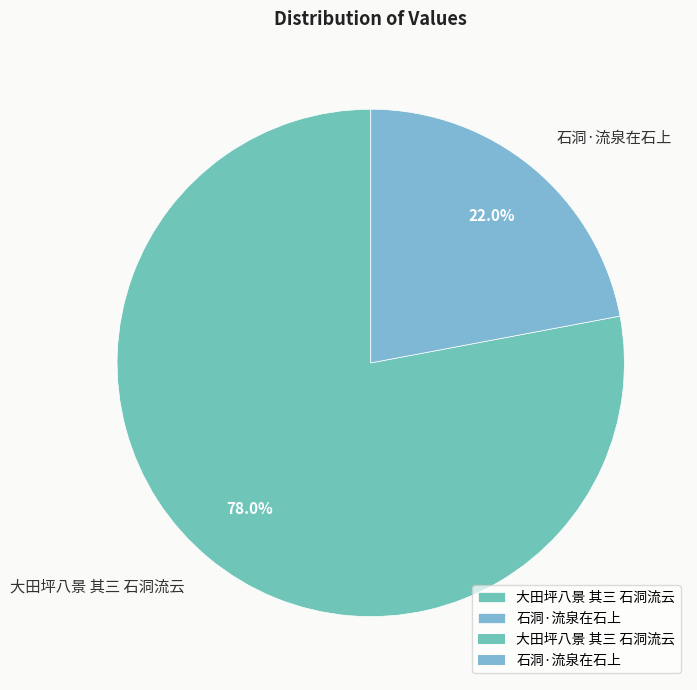

The 石洞·流泉在石上 slice represents 22% of the pie. True or false?

True